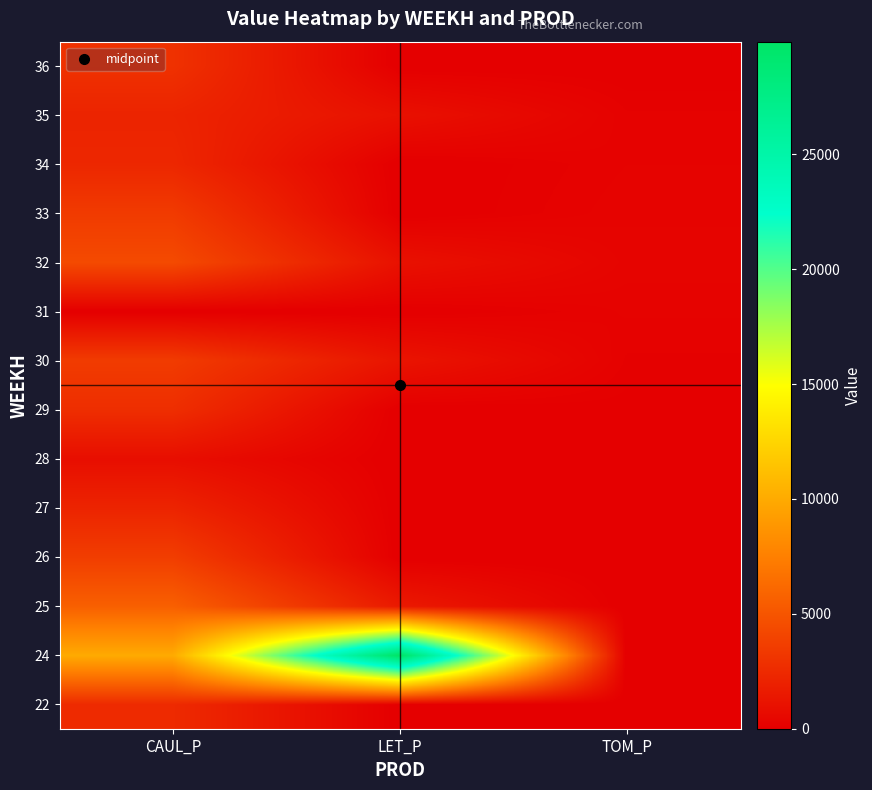

What is the total value across all series at LET_P?

34796.2